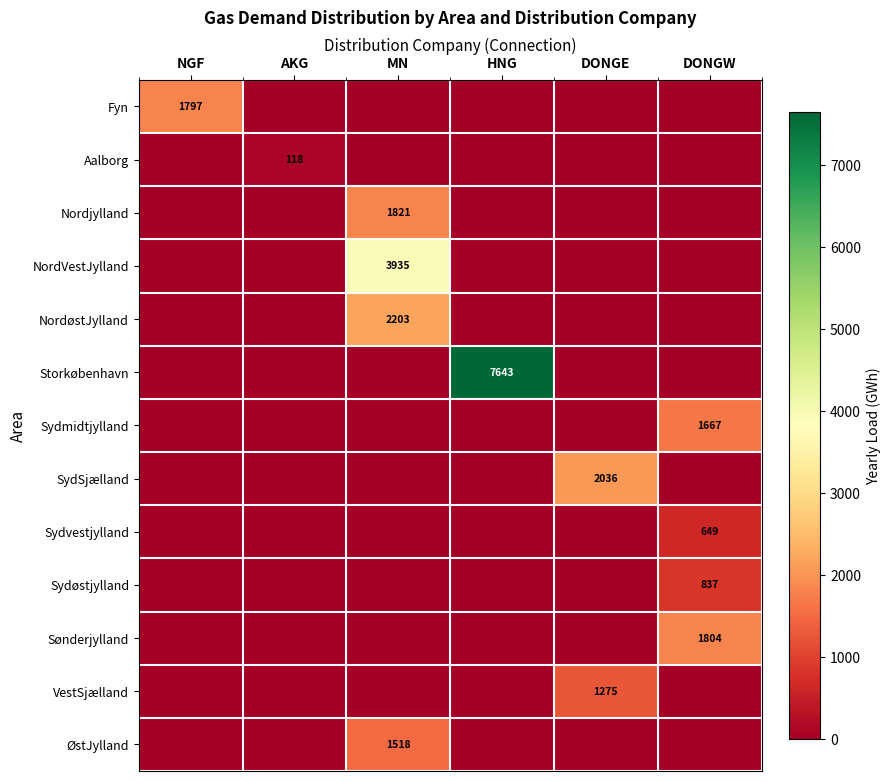

What is the difference between the highest and lowest values at AKG?

118.3